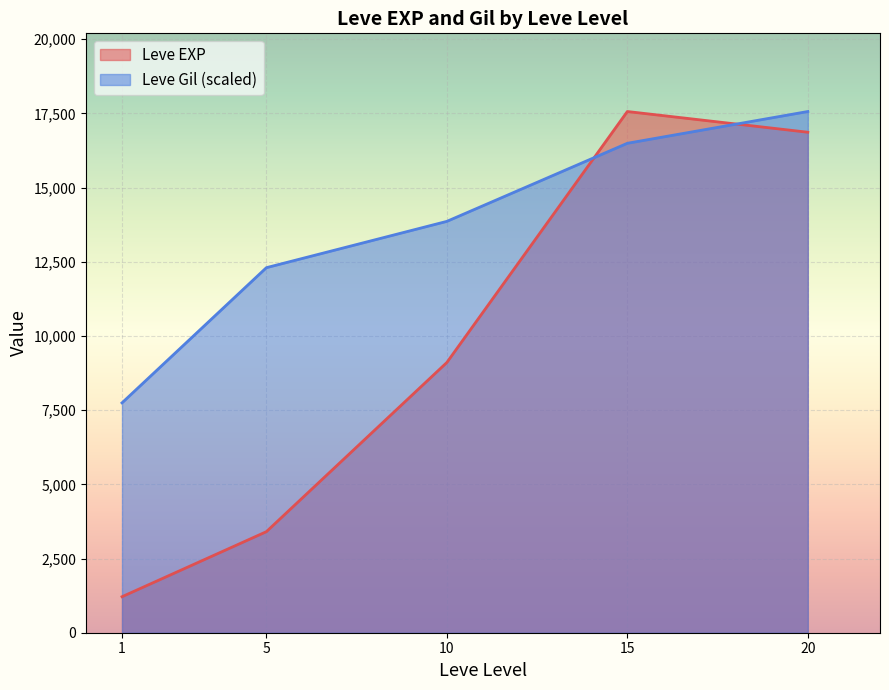

Between 10 and 20, which series saw the biggest shift?

Leve EXP